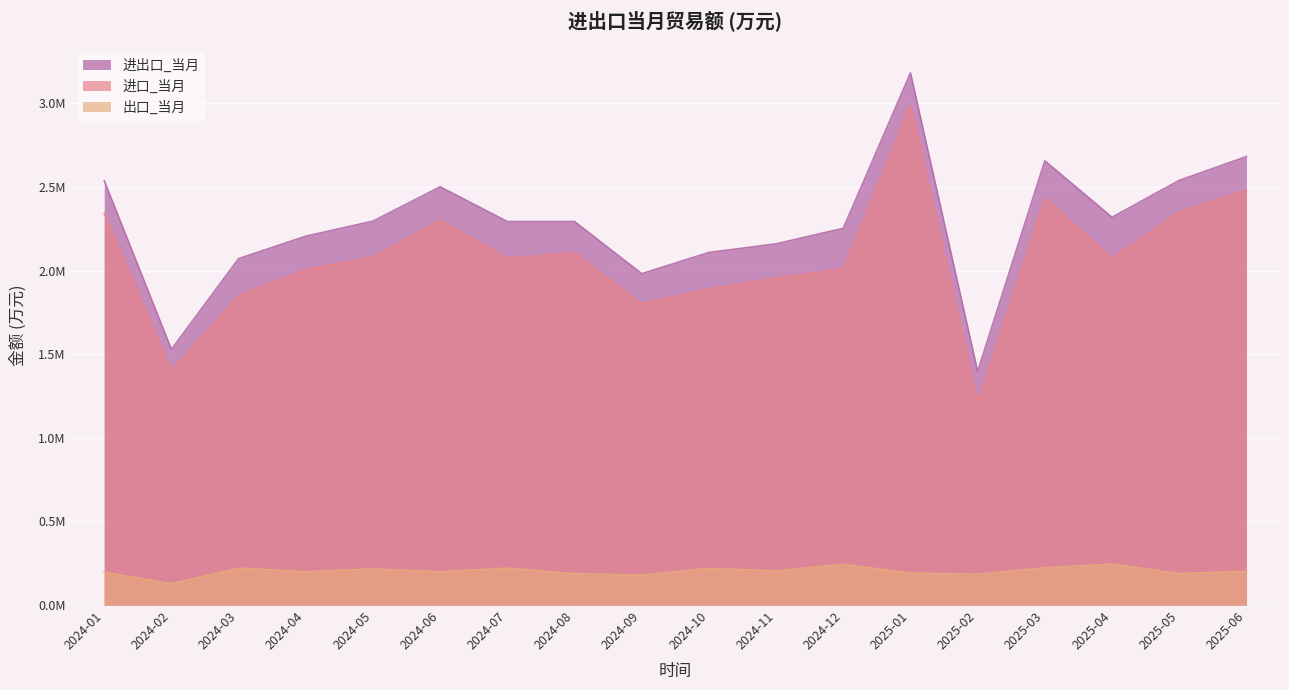

What is the sum of all 出口_当月 values?

3642887